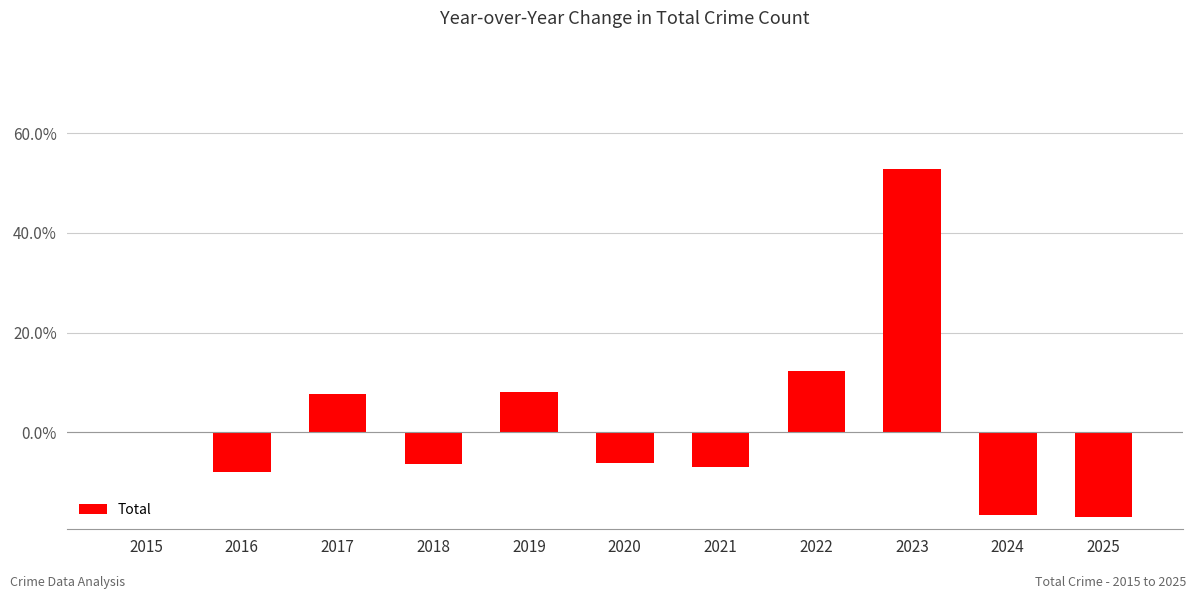

The value at 2025 is -26.4. True or false?

False